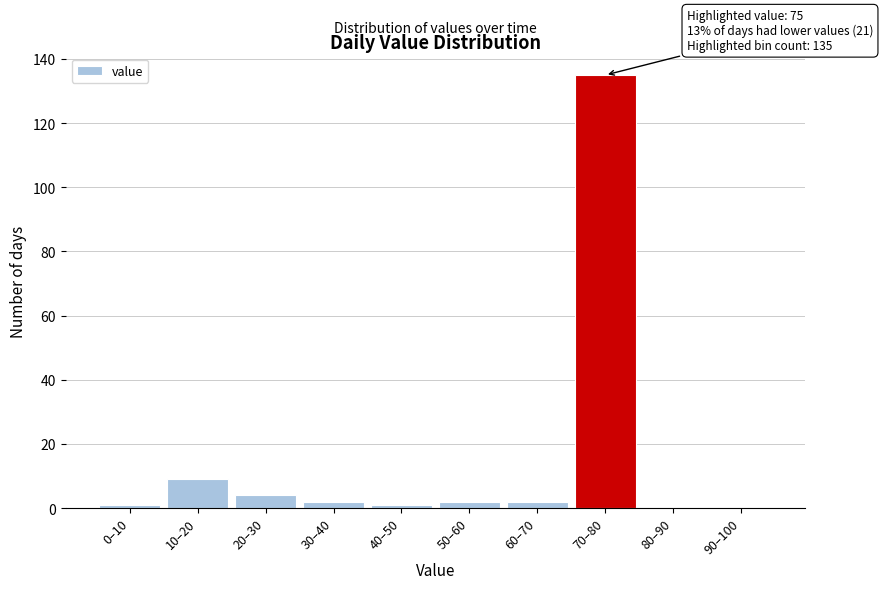

Is it true that the value at 10–20 is 9?

True